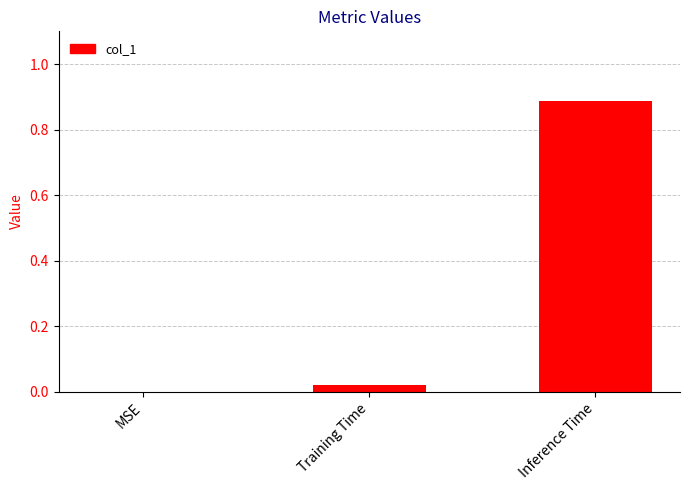

What is the change in value from MSE to Inference Time?

+0.9